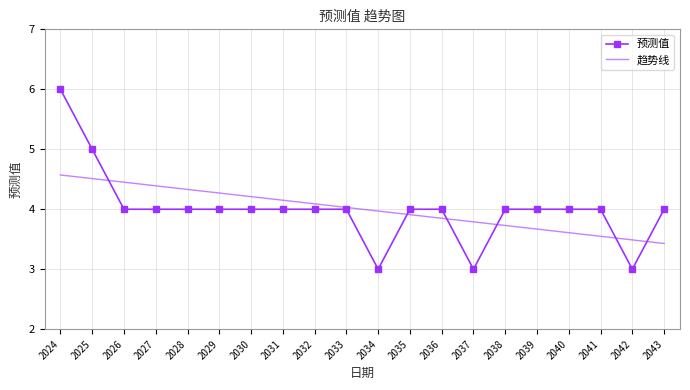

Which category has the highest value across all series?

2024